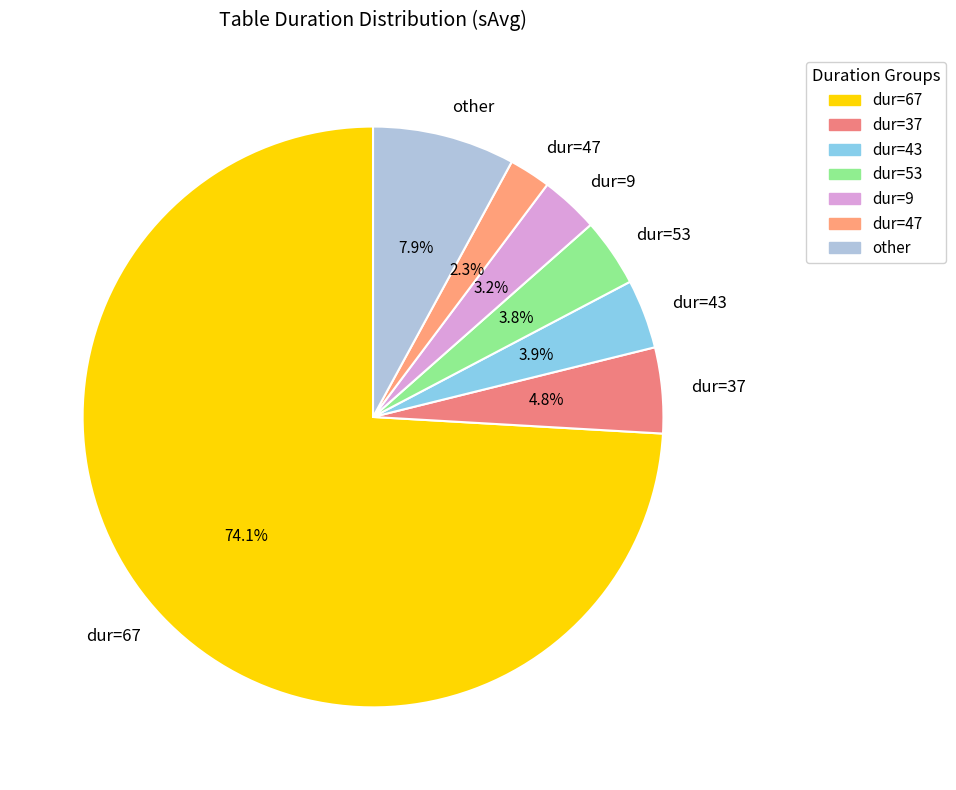

To the nearest percent, what is the difference between the dur=67 and dur=43 slice percentages?

70%